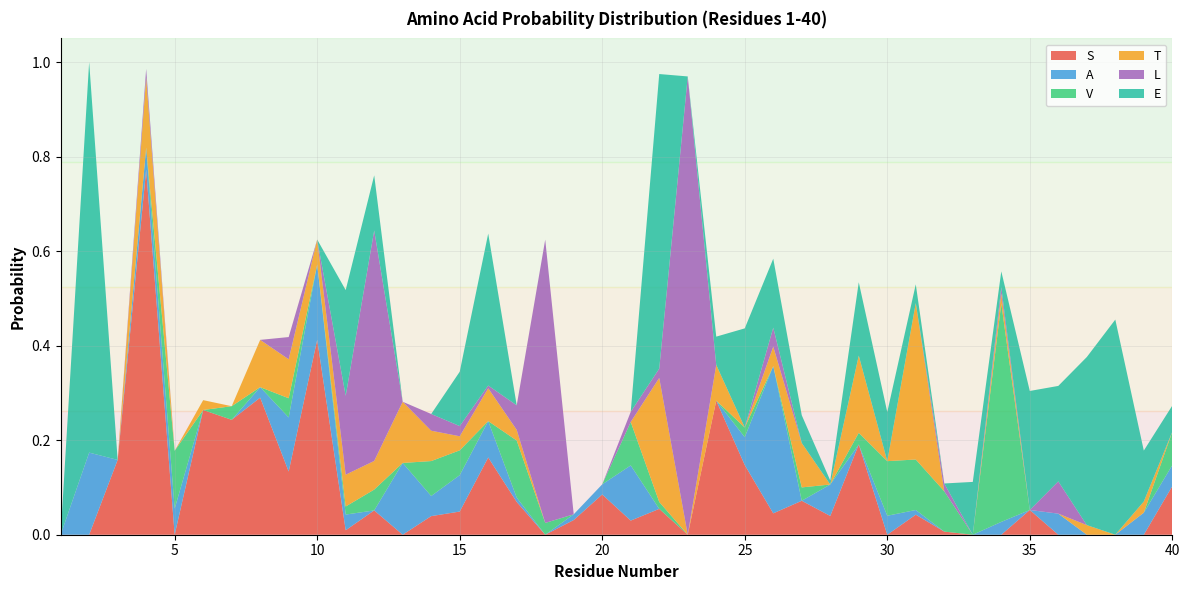

Reading left to right, what are all the values shown in this chart?

S: 1=0.0	2=0.0	3=0.2	4=0.8	5=0.0	6=0.3	7=0.2	8=0.3	9=0.1	10=0.4	11=0.0	12=0.1	13=0.0	14=0.0	15=0.0	16=0.2	17=0.1	18=0.0	19=0.0	20=0.1	21=0.0	22=0.1	23=0.0	24=0.3	25=0.1	26=0.0	27=0.1	28=0.0	29=0.2	30=0.0	31=0.0	32=0.0	33=0.0	34=0.0	35=0.1	36=0.0	37=0.0	38=0.0	39=0.0	40=0.1
A: 1=0.0	2=0.2	3=0.0	4=0.0	5=0.1	6=0.0	7=0.0	8=0.0	9=0.1	10=0.2	11=0.0	12=0.0	13=0.2	14=0.0	15=0.1	16=0.1	17=0.0	18=0.0	19=0.0	20=0.0	21=0.1	22=0.0	23=0.0	24=0.0	25=0.1	26=0.3	27=0.0	28=0.1	29=0.0	30=0.0	31=0.0	32=0.0	33=0.0	34=0.0	35=0.0	36=0.0	37=0.0	38=0.0	39=0.0	40=0.0
V: 1=0.0	2=0.0	3=0.0	4=0.0	5=0.1	6=0.0	7=0.0	8=0.0	9=0.0	10=0.0	11=0.0	12=0.0	13=0.0	14=0.1	15=0.1	16=0.0	17=0.1	18=0.0	19=0.0	20=0.0	21=0.1	22=0.0	23=0.0	24=0.0	25=0.0	26=0.0	27=0.0	28=0.0	29=0.0	30=0.1	31=0.1	32=0.1	33=0.0	34=0.5	35=0.0	36=0.0	37=0.0	38=0.0	39=0.0	40=0.1
T: 1=0.0	2=0.0	3=0.0	4=0.1	5=0.0	6=0.0	7=0.0	8=0.1	9=0.1	10=0.1	11=0.1	12=0.1	13=0.1	14=0.1	15=0.0	16=0.1	17=0.0	18=0.0	19=0.0	20=0.0	21=0.0	22=0.3	23=0.0	24=0.1	25=0.0	26=0.0	27=0.1	28=0.0	29=0.2	30=0.0	31=0.3	32=0.0	33=0.0	34=0.0	35=0.0	36=0.0	37=0.0	38=0.0	39=0.0	40=0.0
L: 1=0.0	2=0.0	3=0.0	4=0.0	5=0.0	6=0.0	7=0.0	8=0.0	9=0.0	10=0.0	11=0.2	12=0.5	13=0.0	14=0.0	15=0.0	16=0.0	17=0.1	18=0.6	19=0.0	20=0.0	21=0.0	22=0.0	23=1.0	24=0.0	25=0.0	26=0.0	27=0.0	28=0.0	29=0.0	30=0.0	31=0.0	32=0.0	33=0.0	34=0.0	35=0.0	36=0.1	37=0.0	38=0.0	39=0.0	40=0.0
E: 1=0.0	2=0.8	3=0.0	4=0.0	5=0.0	6=0.0	7=0.0	8=0.0	9=0.0	10=0.0	11=0.2	12=0.1	13=0.0	14=0.0	15=0.1	16=0.3	17=0.0	18=0.0	19=0.0	20=0.0	21=0.0	22=0.6	23=0.0	24=0.1	25=0.2	26=0.1	27=0.1	28=0.0	29=0.2	30=0.1	31=0.0	32=0.0	33=0.1	34=0.0	35=0.3	36=0.2	37=0.4	38=0.5	39=0.1	40=0.1